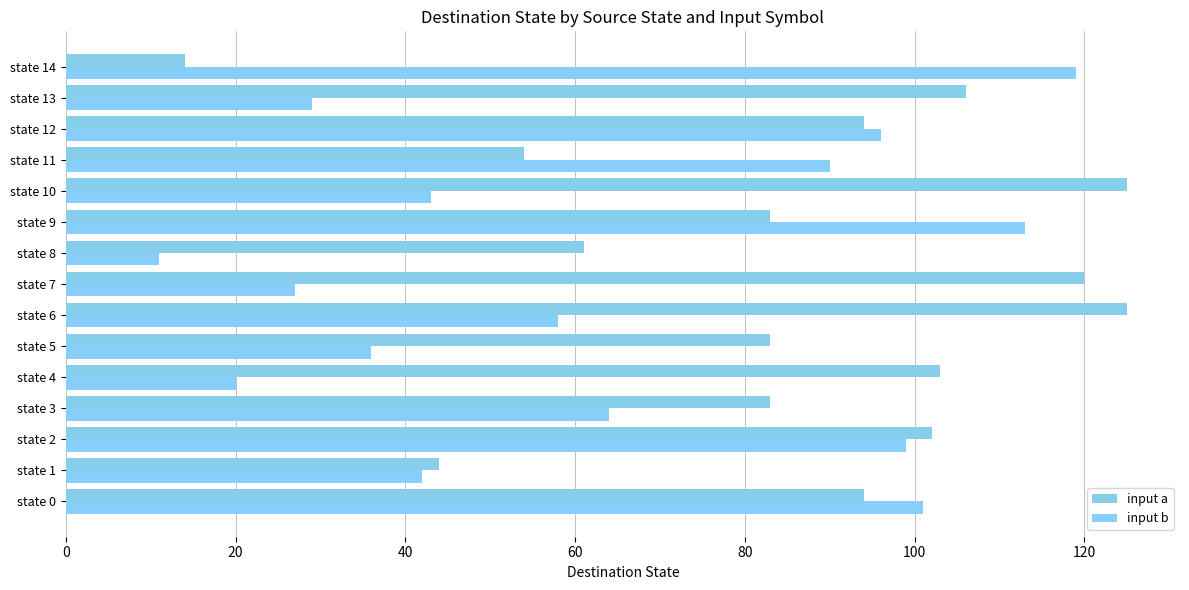

At which label is input a closest to 69?

state 8